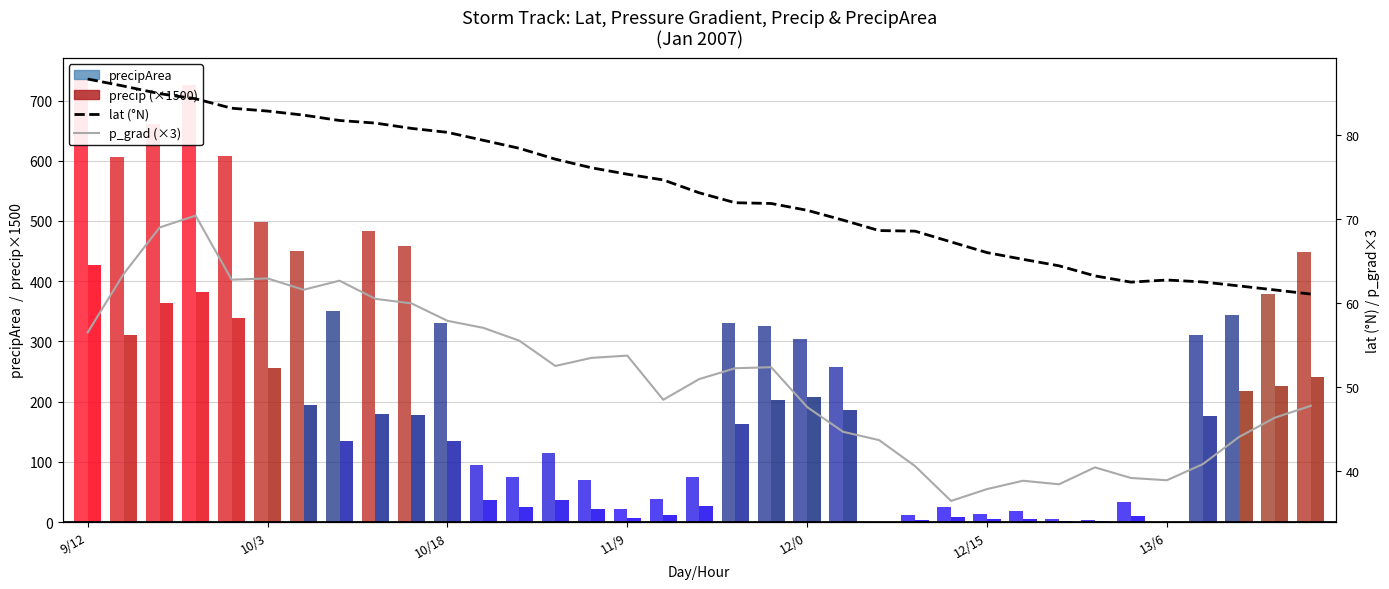

At how many categories does at least one series exceed 126?

19